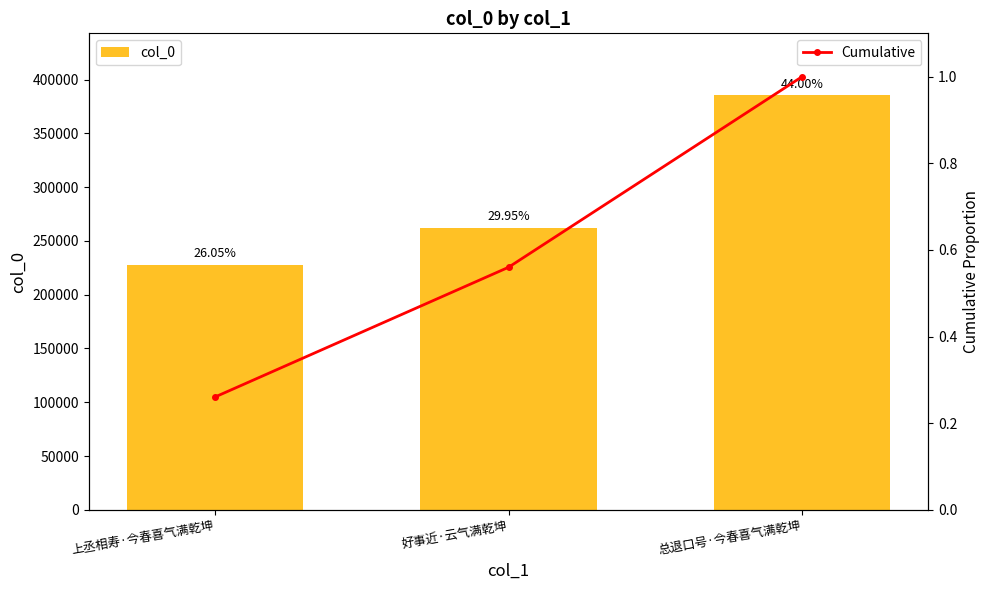

The Cumulative series shows 0.8 at 好事近·云气满乾坤. True or false?

False